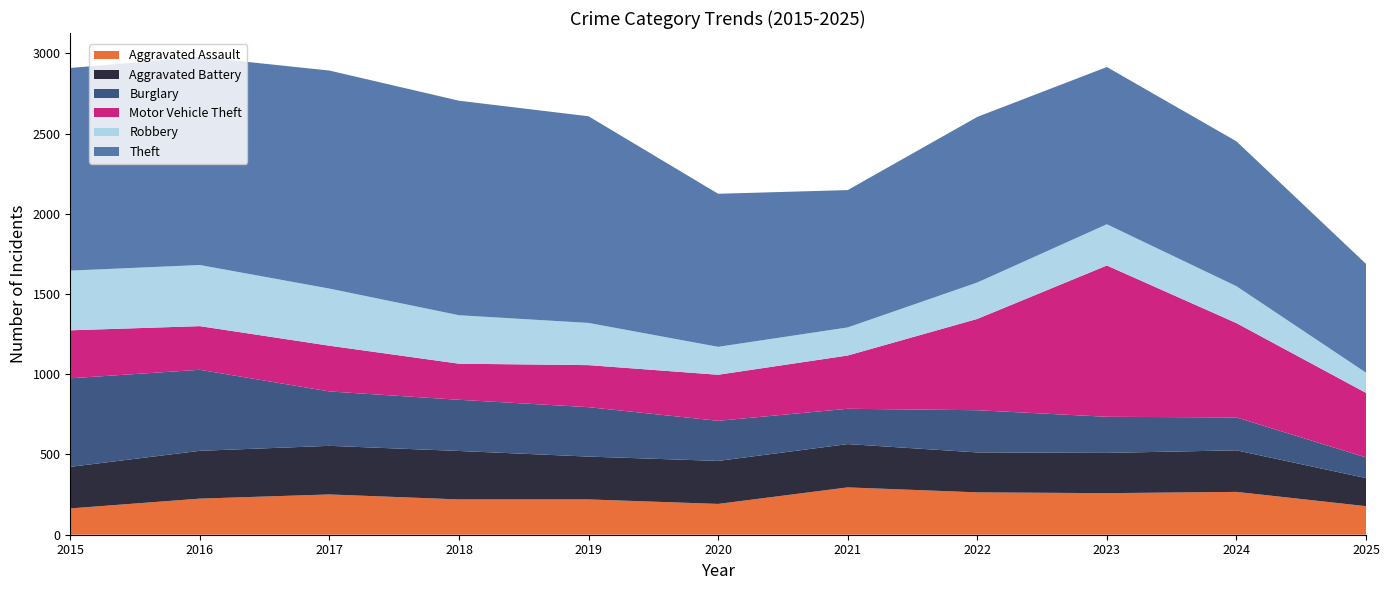

Reading right to left, what are all the values shown in this chart?

Aggravated Assault: 2025=178	2024=267	2023=259	2022=264	2021=295	2020=192	2019=220	2018=220	2017=251	2016=225	2015=164
Aggravated Battery: 2025=175	2024=259	2023=251	2022=249	2021=270	2020=268	2019=267	2018=302	2017=303	2016=298	2015=259
Burglary: 2025=129	2024=205	2023=225	2022=263	2021=220	2020=250	2019=308	2018=319	2017=339	2016=505	2015=552
Motor Vehicle Theft: 2025=402	2024=588	2023=943	2022=569	2021=332	2020=287	2019=262	2018=225	2017=285	2016=272	2015=299
Robbery: 2025=126	2024=230	2023=257	2022=227	2021=175	2020=174	2019=263	2018=302	2017=356	2016=381	2015=372
Theft: 2025=678	2024=903	2023=980	2022=1032	2021=856	2020=954	2019=1288	2018=1337	2017=1359	2016=1297	2015=1263